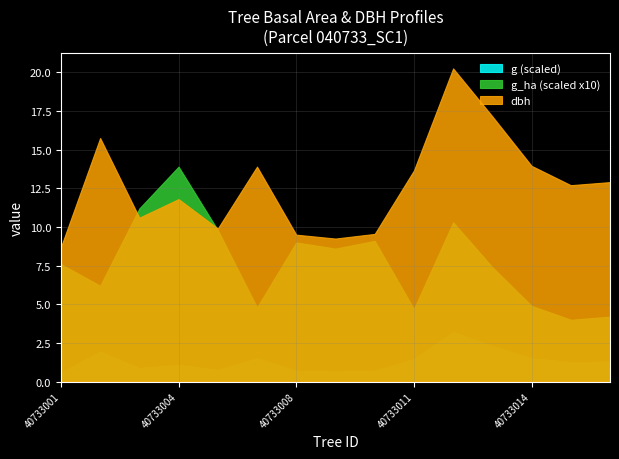

True or false: dbh and g intersect in this chart.

False